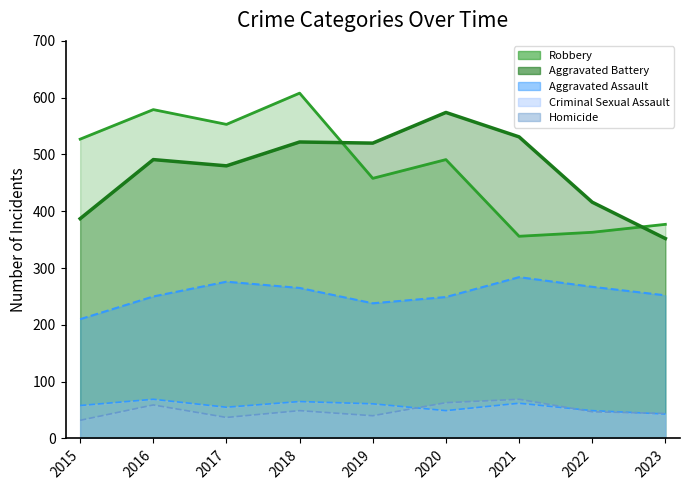

In Homicide, how many points are higher than both neighbors (excluding endpoints)?

3